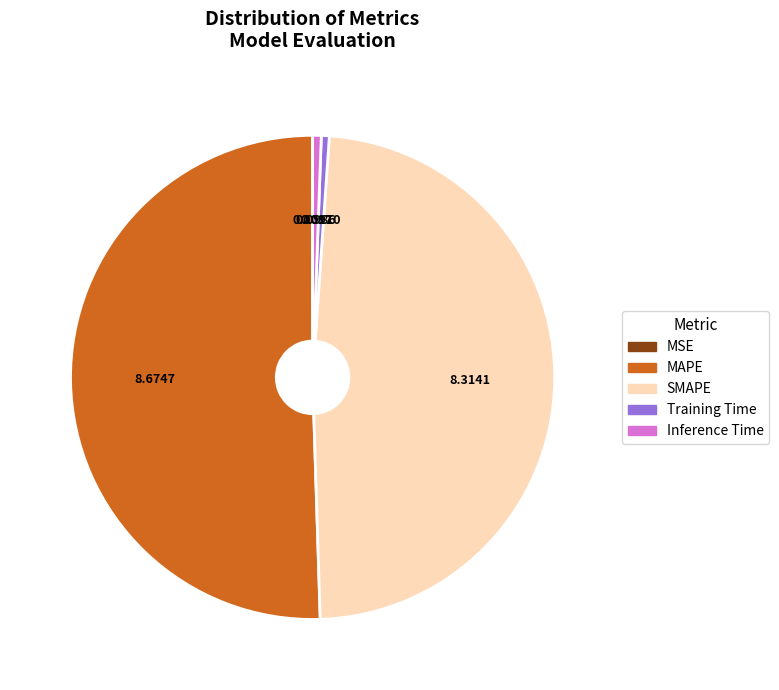

What is the majority slice?

MAPE